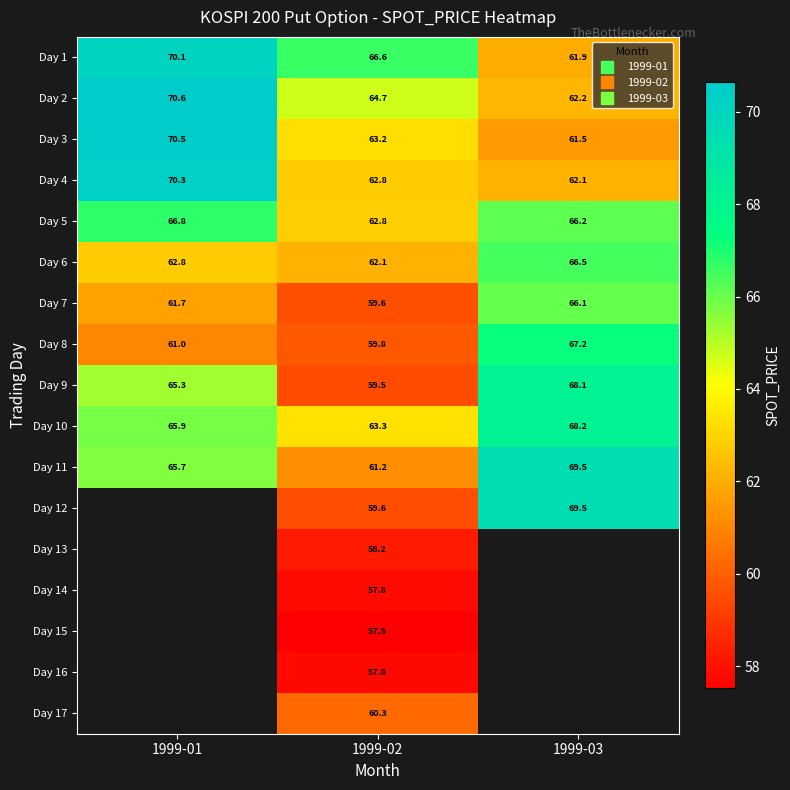

At which category is the sum across all series the highest?

1999-02